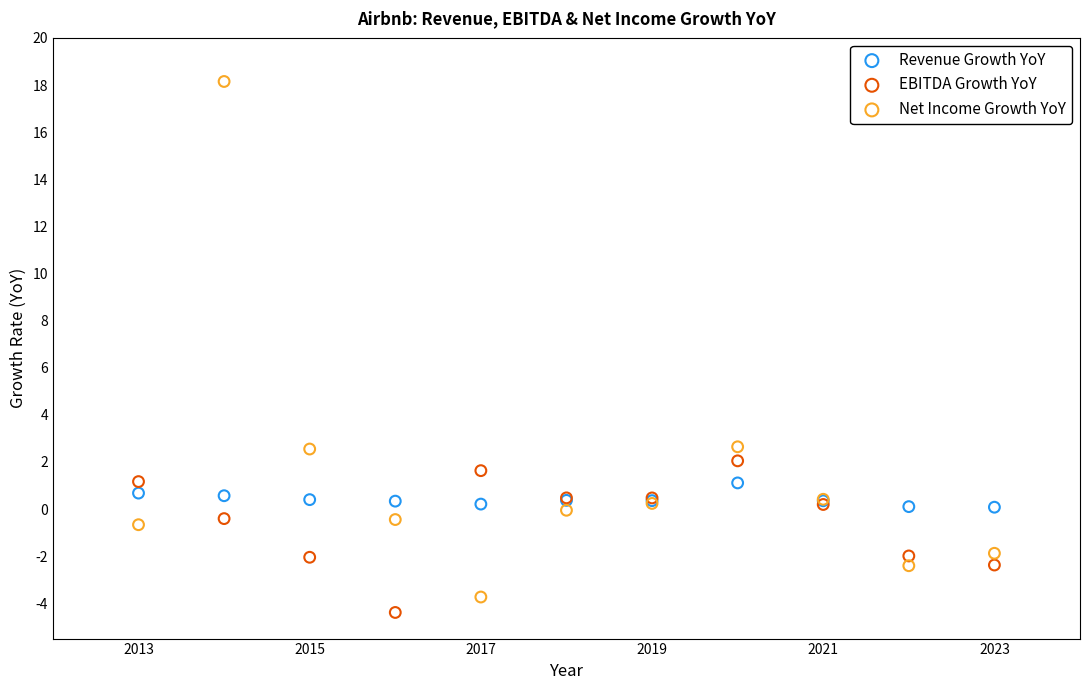

What is the X range (max minus min) for the scatter plot?

10.0